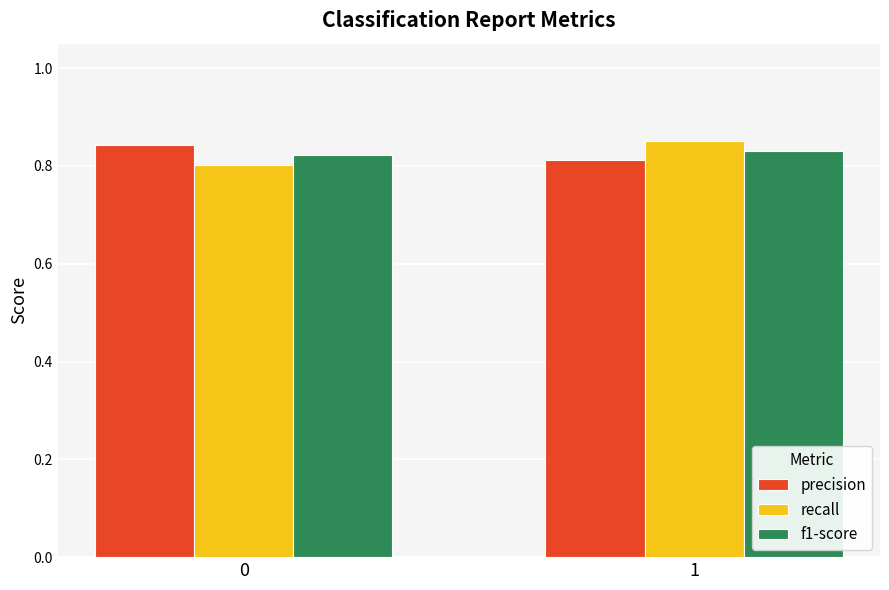

What is the total value across all series at 1?

2.5